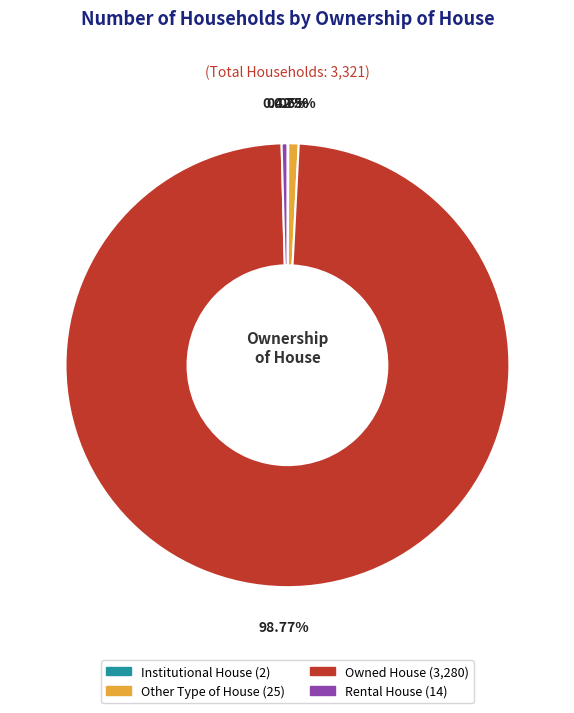

What is the largest slice in the pie chart?

Owned House